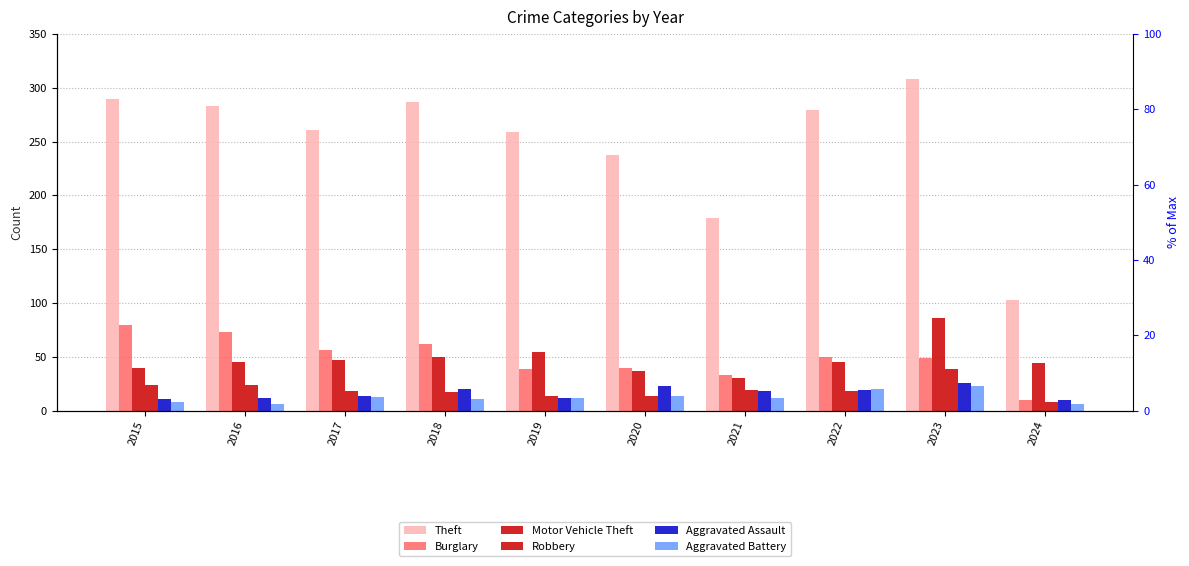

What is the value of the Theft bar at the 7th from the left?

179